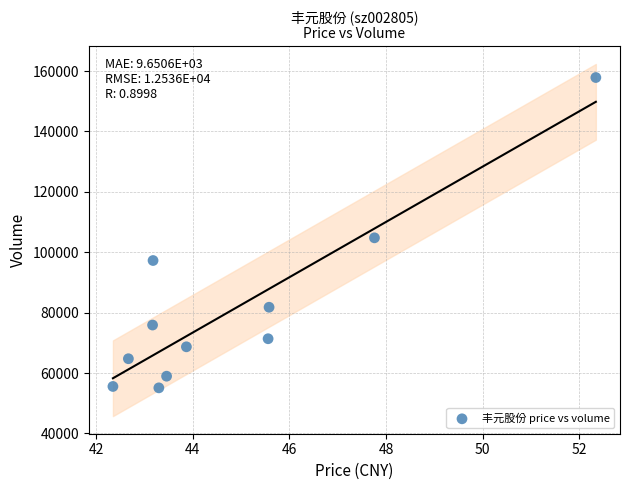

What Y value in the scatter plot is closest to 106481?

104779